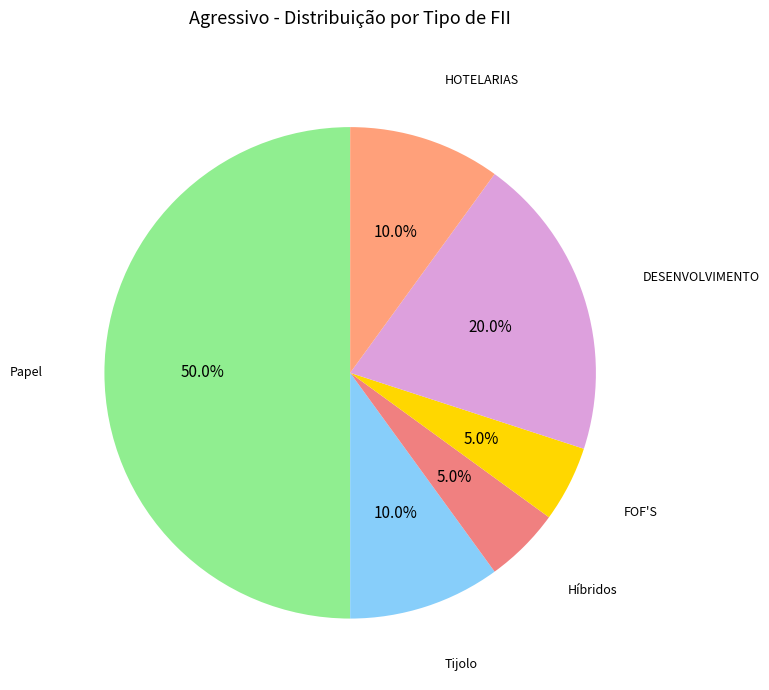

What percentage do Papel and Híbridos together represent?

55.0%